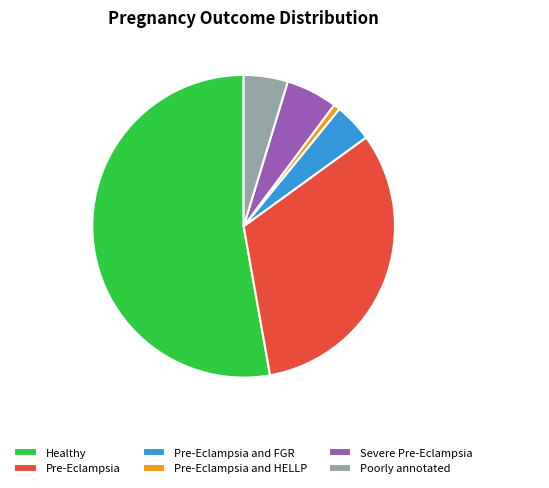

How many segments does this pie chart have?

6